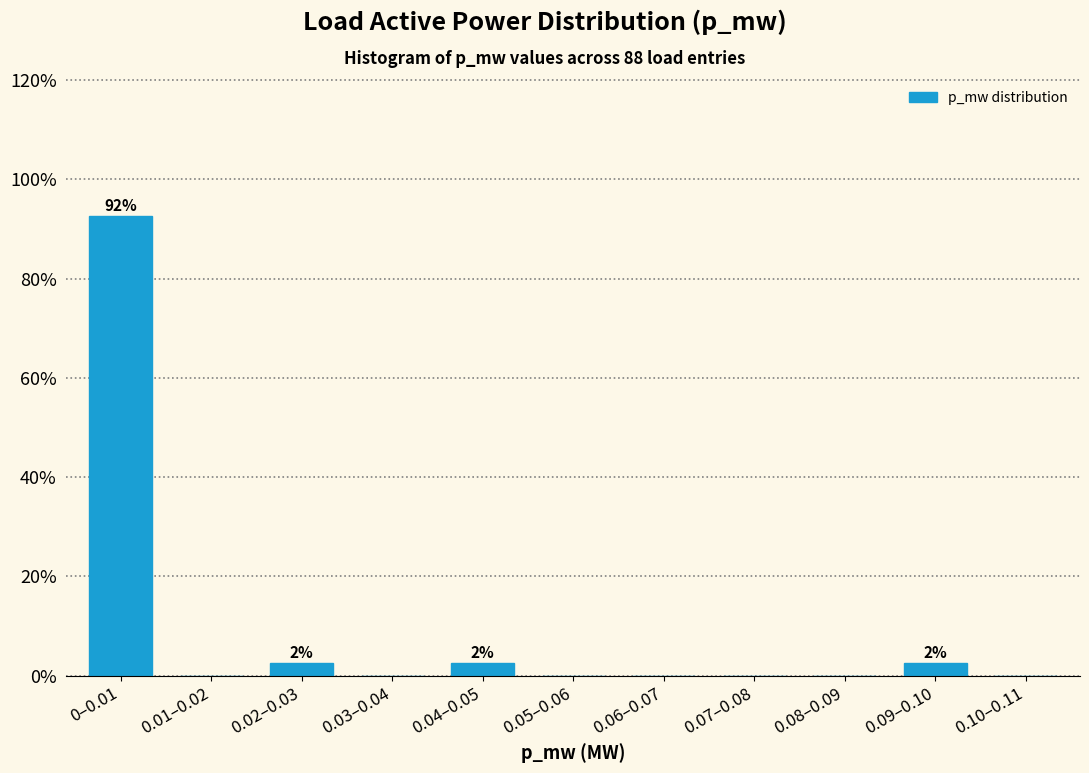

Reading left to right, extract all data points from this chart.

0–0.01=92.5	0.01–0.02=0.0	0.02–0.03=2.5	0.03–0.04=0.0	0.04–0.05=2.5	0.05–0.06=0.0	0.06–0.07=0.0	0.07–0.08=0.0	0.08–0.09=0.0	0.09–0.10=2.5	0.10–0.11=0.0